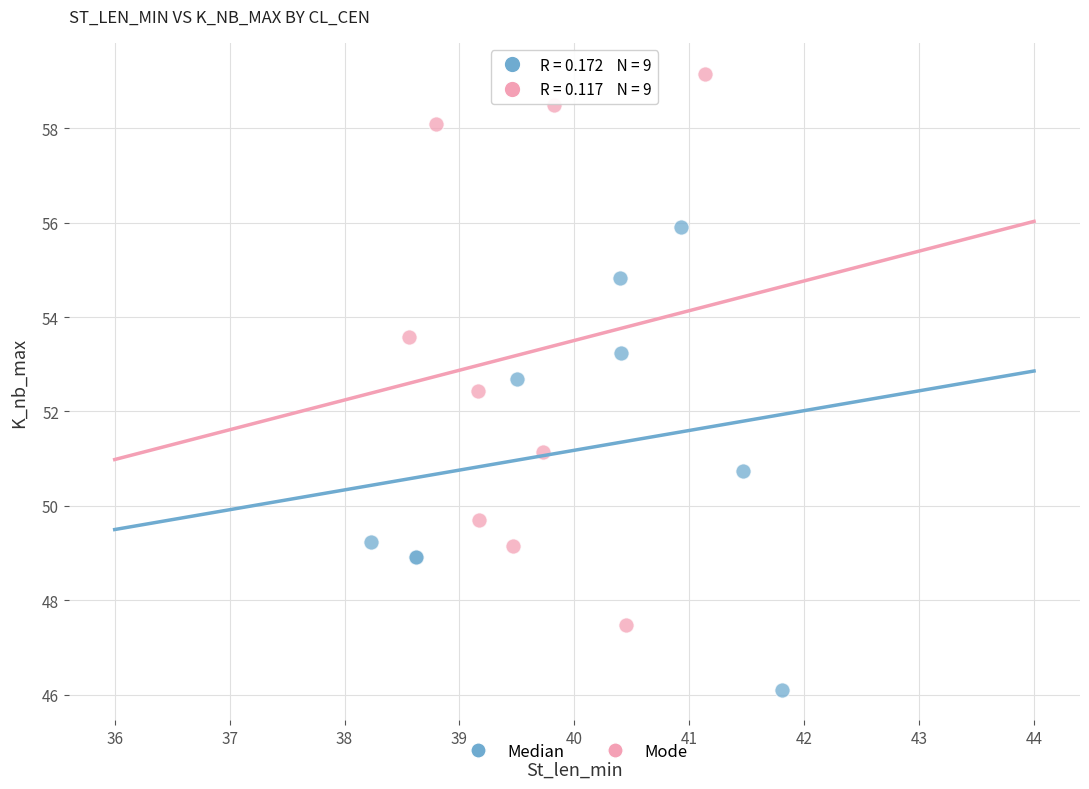

Which series reaches the maximum Y coordinate?

Mode